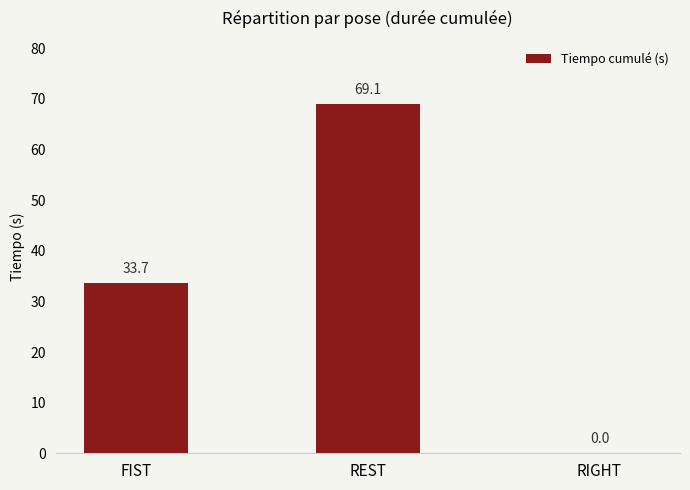

How many distinct data groups are displayed?

1